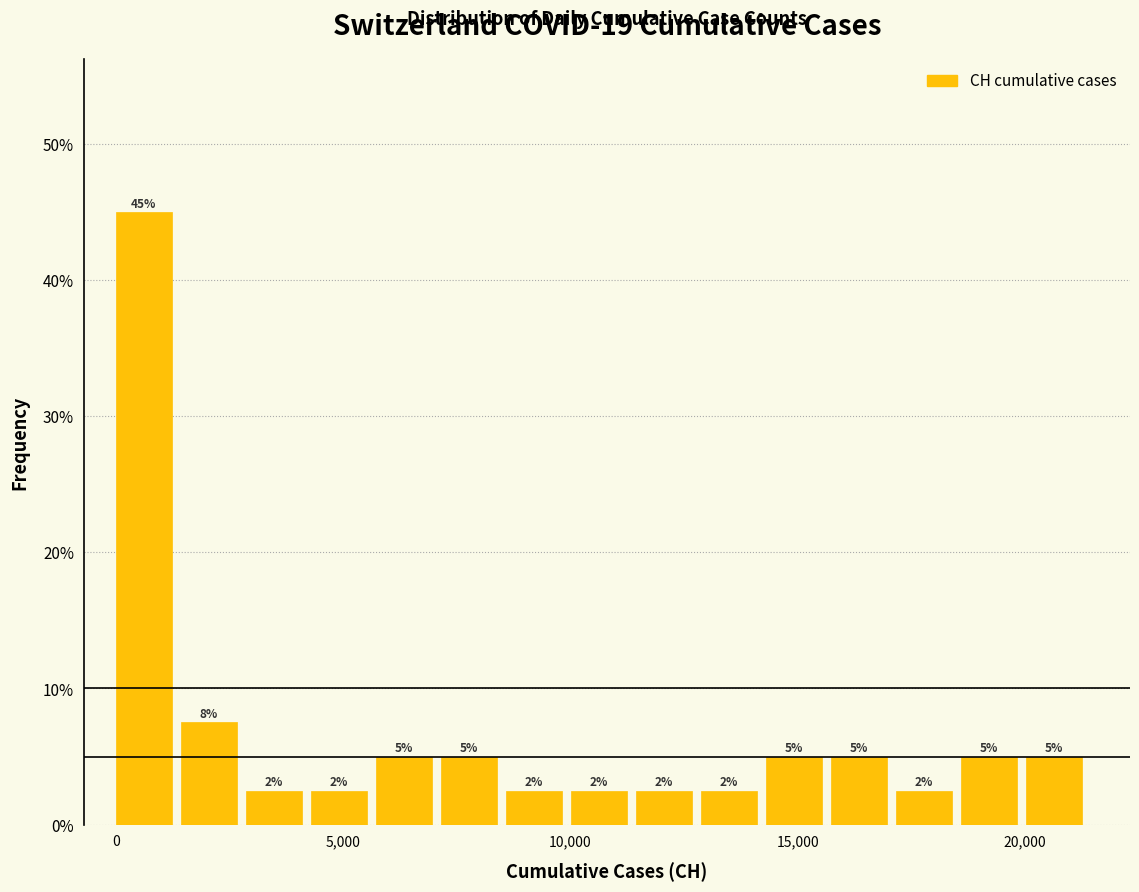

Read against the x-axis, roughly where is the centre of the tallest bar?

500